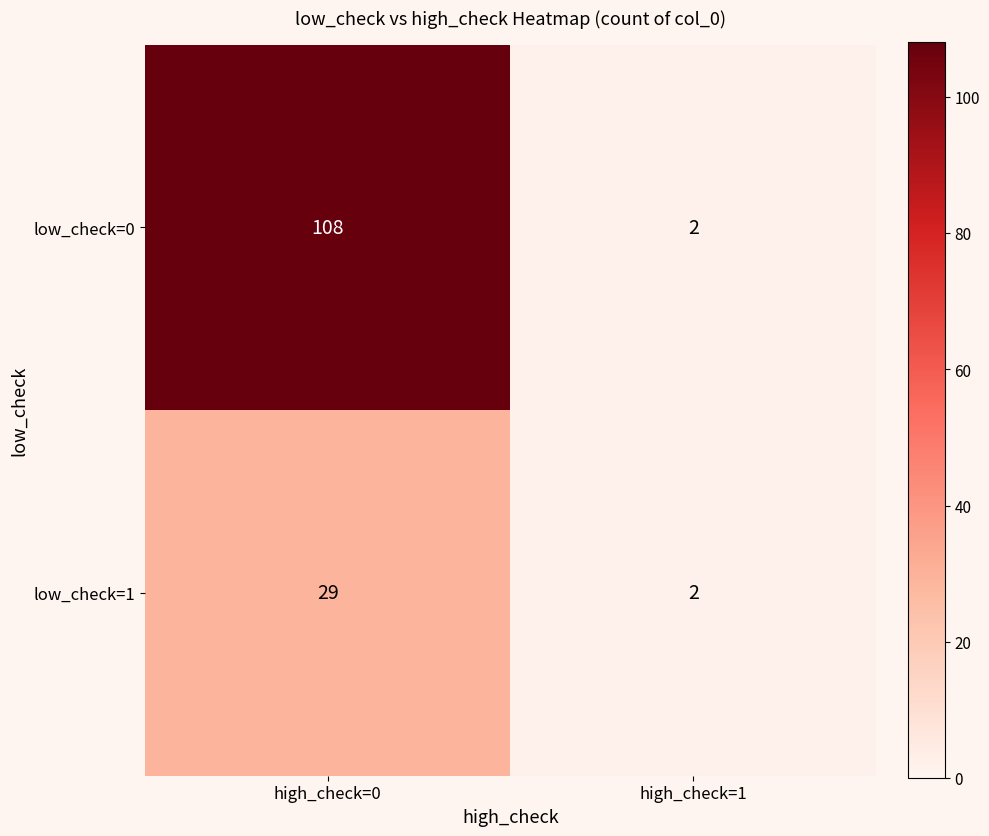

What is the total value across all series at high_check=0?

137